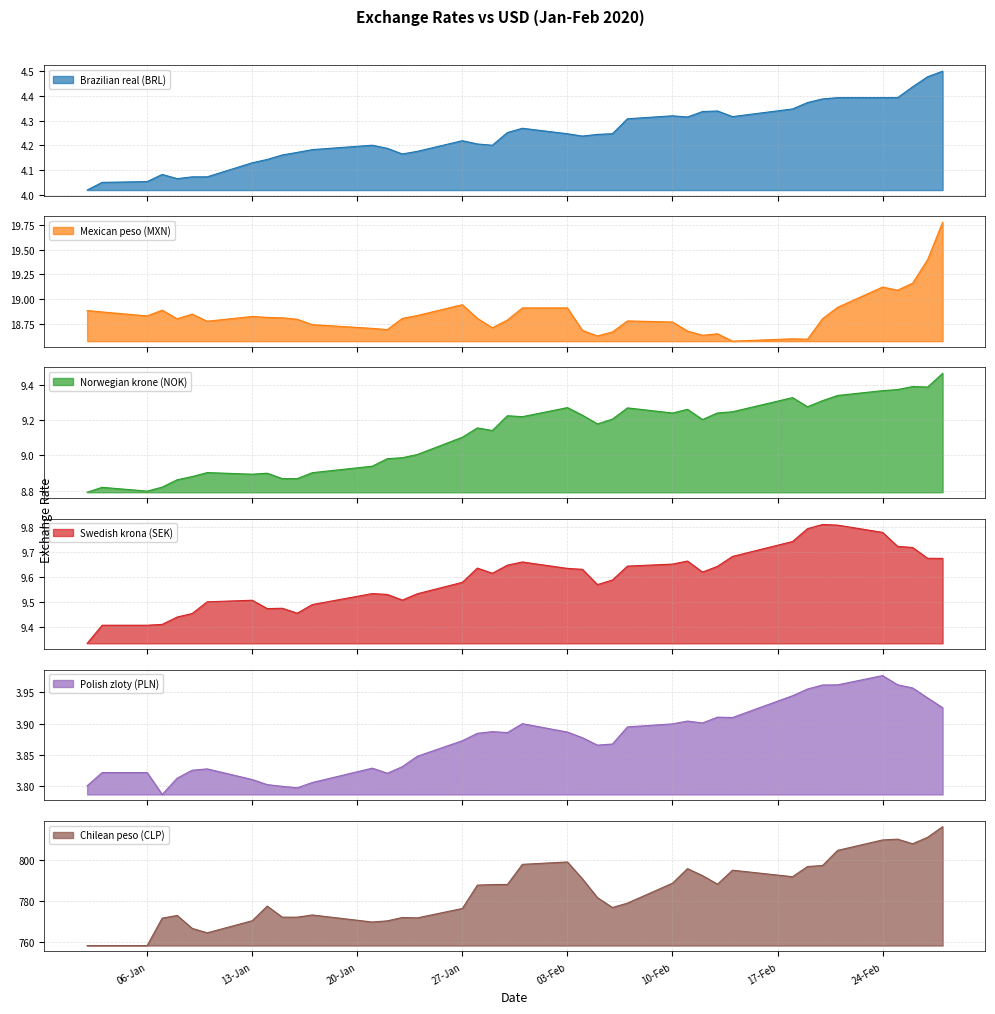

What is the difference between the maximum and minimum values in the Mexican peso (MXN) series?

1.2